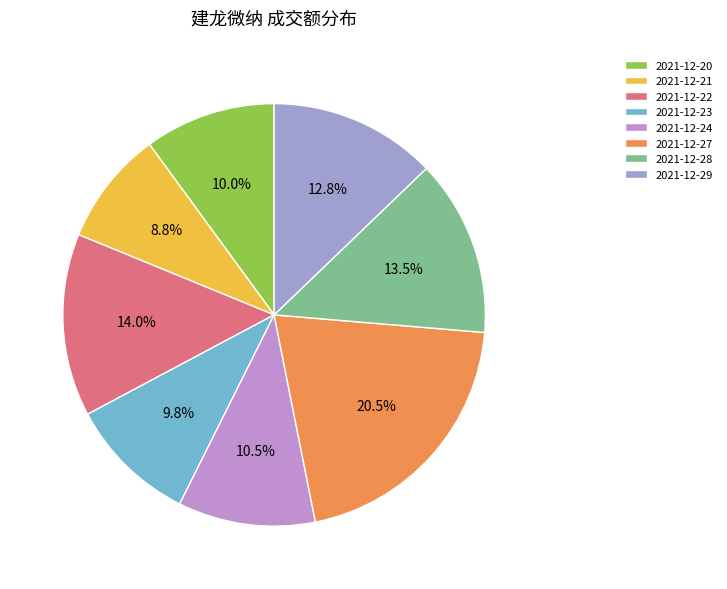

To the nearest percent, what is the difference between the largest and smallest slice percentages?

12%